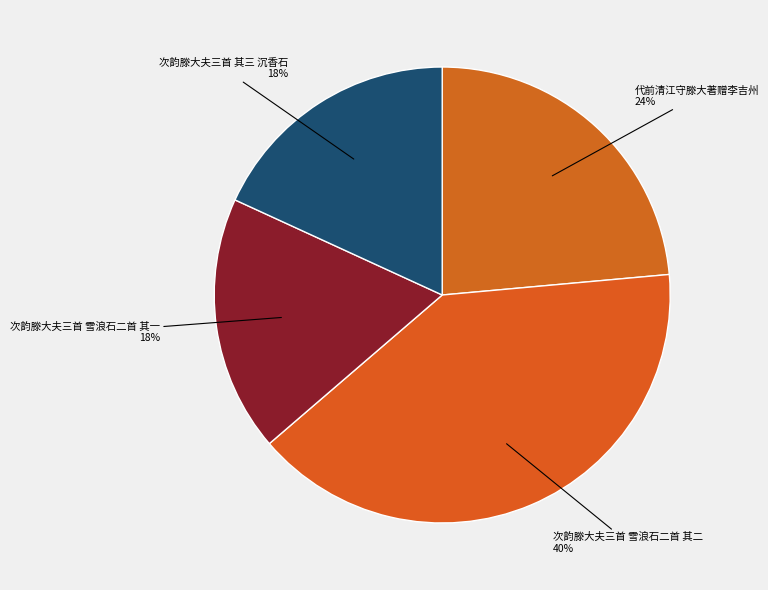

How many slices are in this pie chart?

4